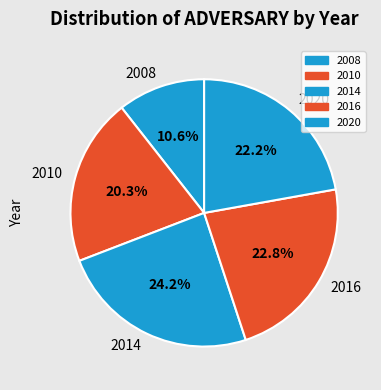

Is it true that 2020 is 22% of the pie?

True